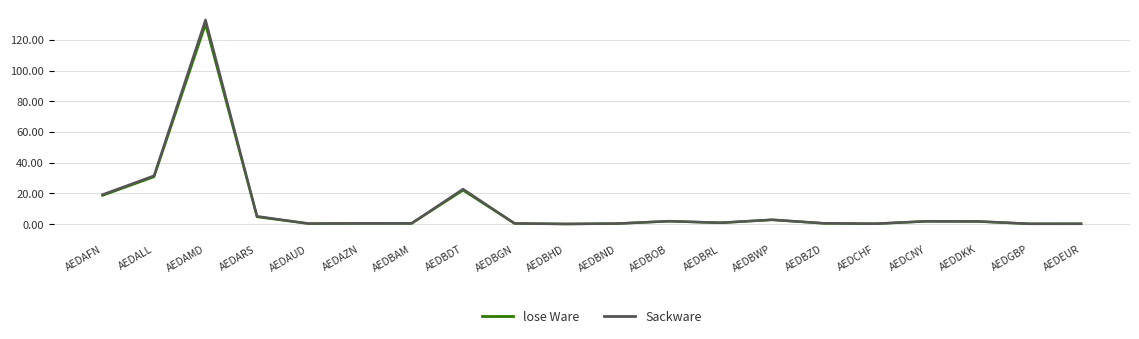

Is it true that lose Ware equals 173.4 at AEDAMD?

False